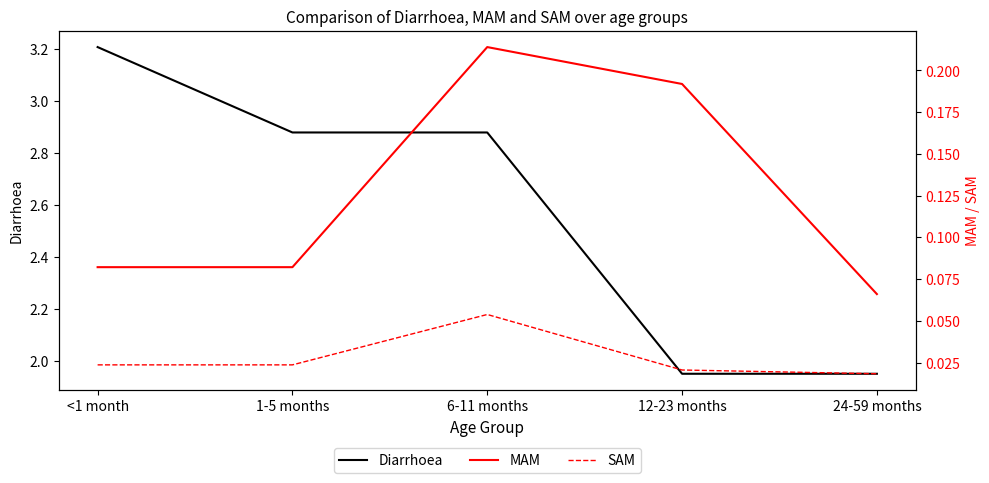

Between 1-5 months and 12-23 months, which series saw the biggest shift?

Diarrhoea